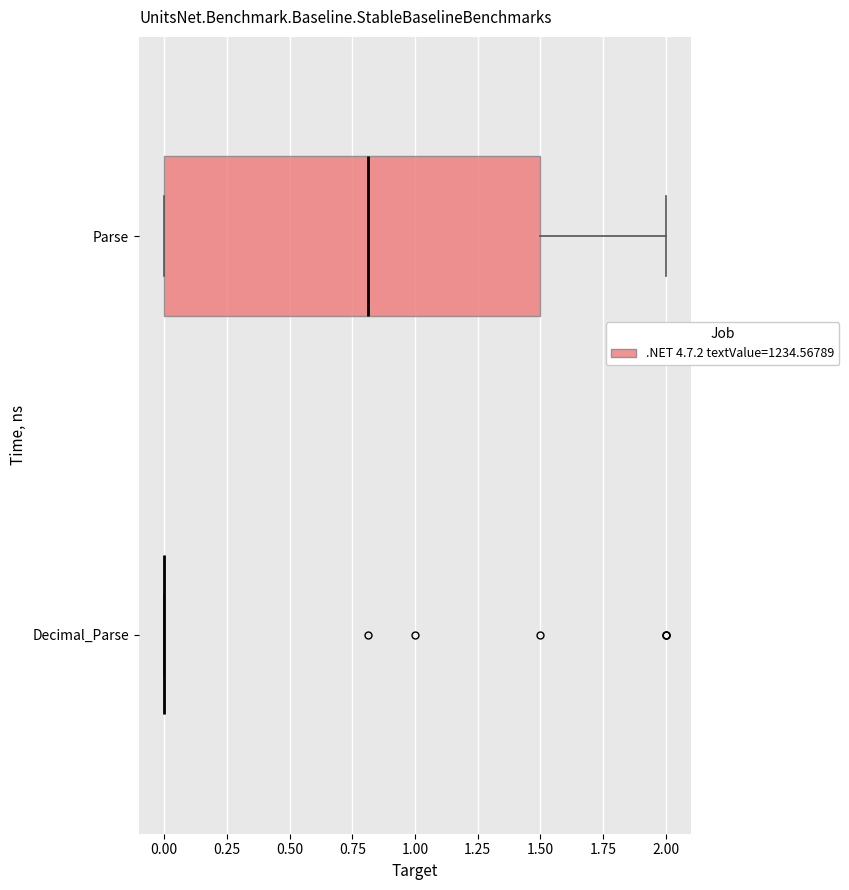

Reading bottom to top, read every box against the x-axis: the position of its median line, the range the box covers, and the ends of its whiskers. The values are not printed on the chart, so give them approximately, as read against the axis.

Decimal_Parse: box collapsed to a line at 0.0, whiskers 0.0 to 0.0
Parse: median 0.8, box 0.0 to 1.5, whiskers 0.0 to 2.0